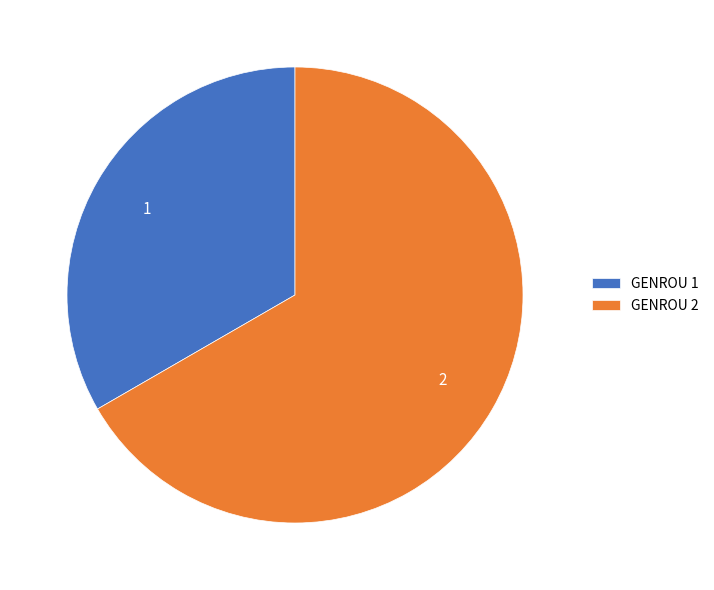

Count the number of slices in the pie.

2